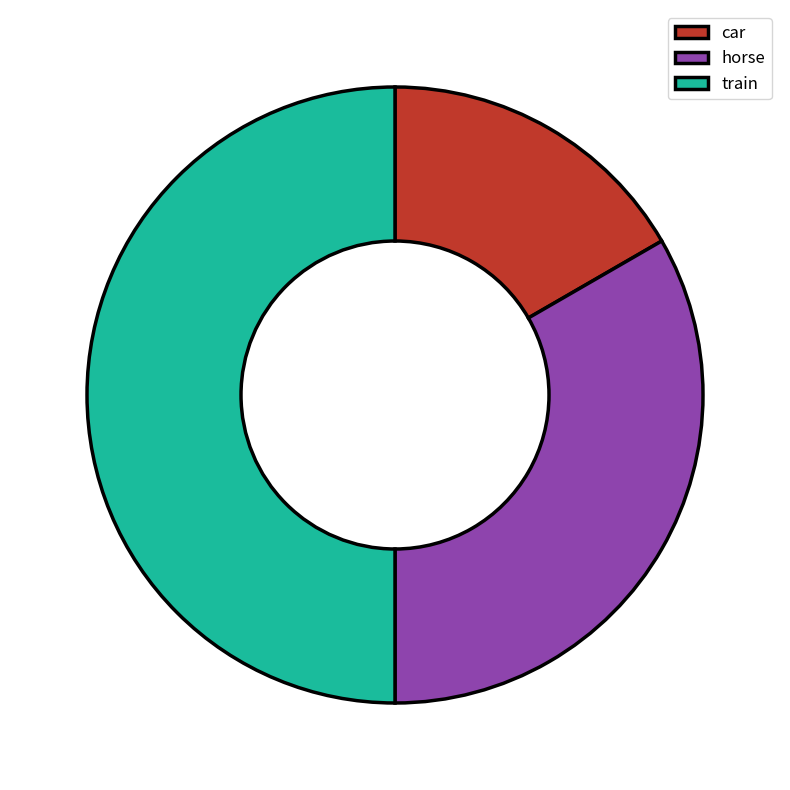

Is car the majority of the pie?

No